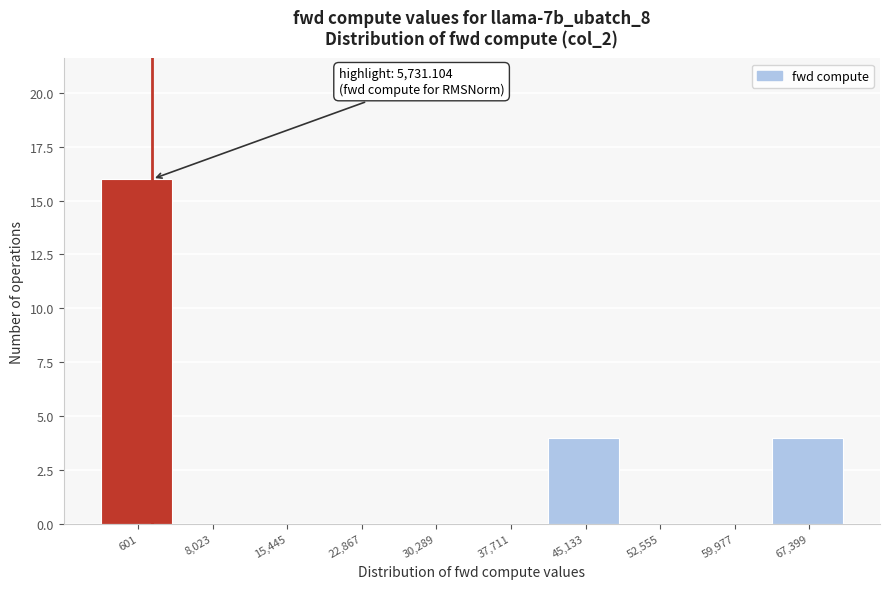

Reading left to right, list all the values displayed in this chart.

601=16	8,023=0	15,445=0	22,867=0	30,289=0	37,711=0	45,133=4	52,555=0	59,977=0	67,399=4